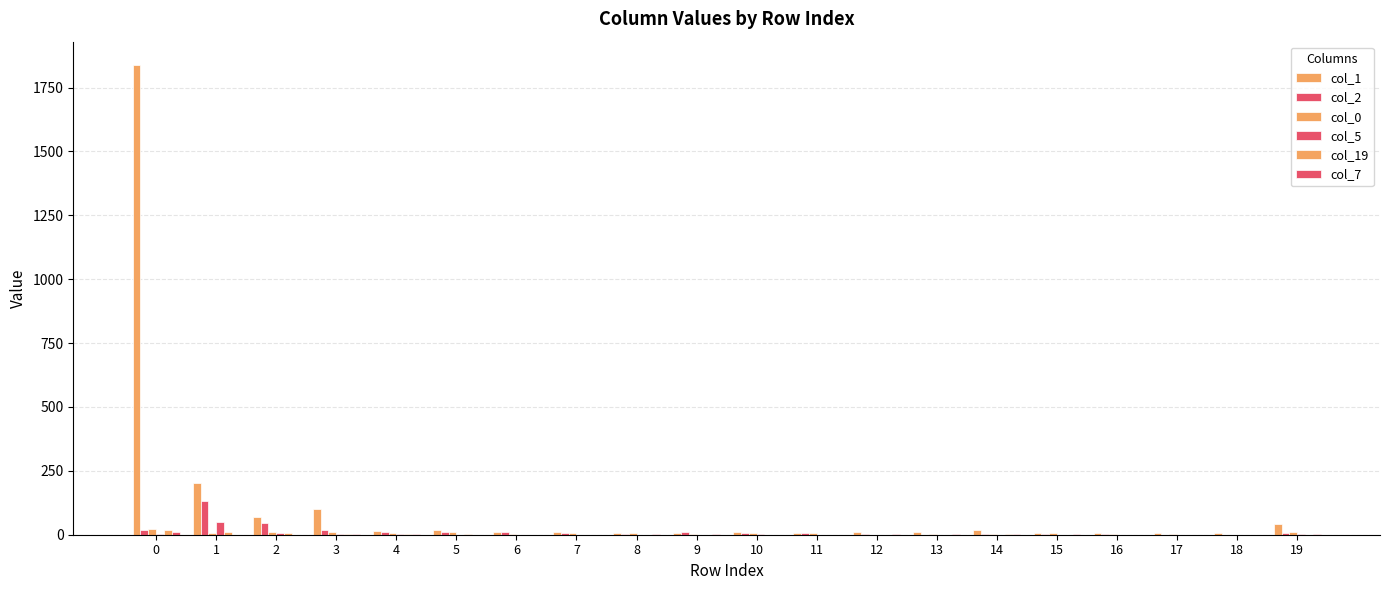

How many series are shown in this chart?

6